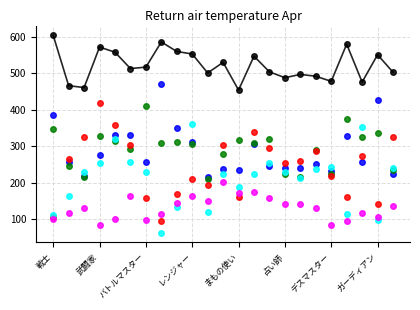

What is the smallest value displayed?

63